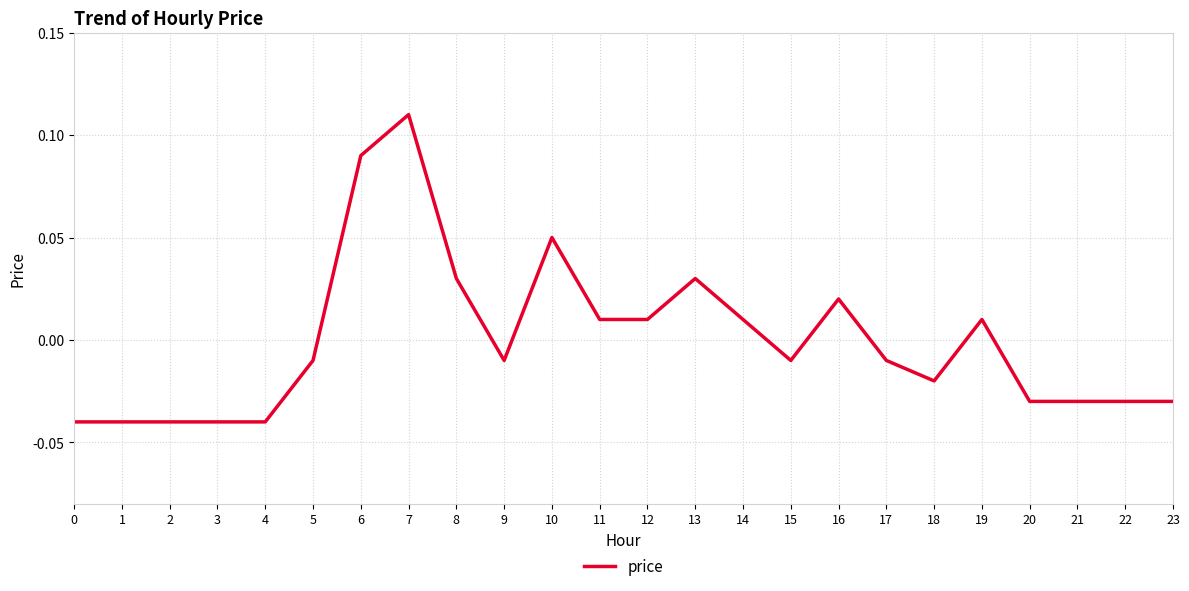

Which has a higher value, 12 or 2?

12